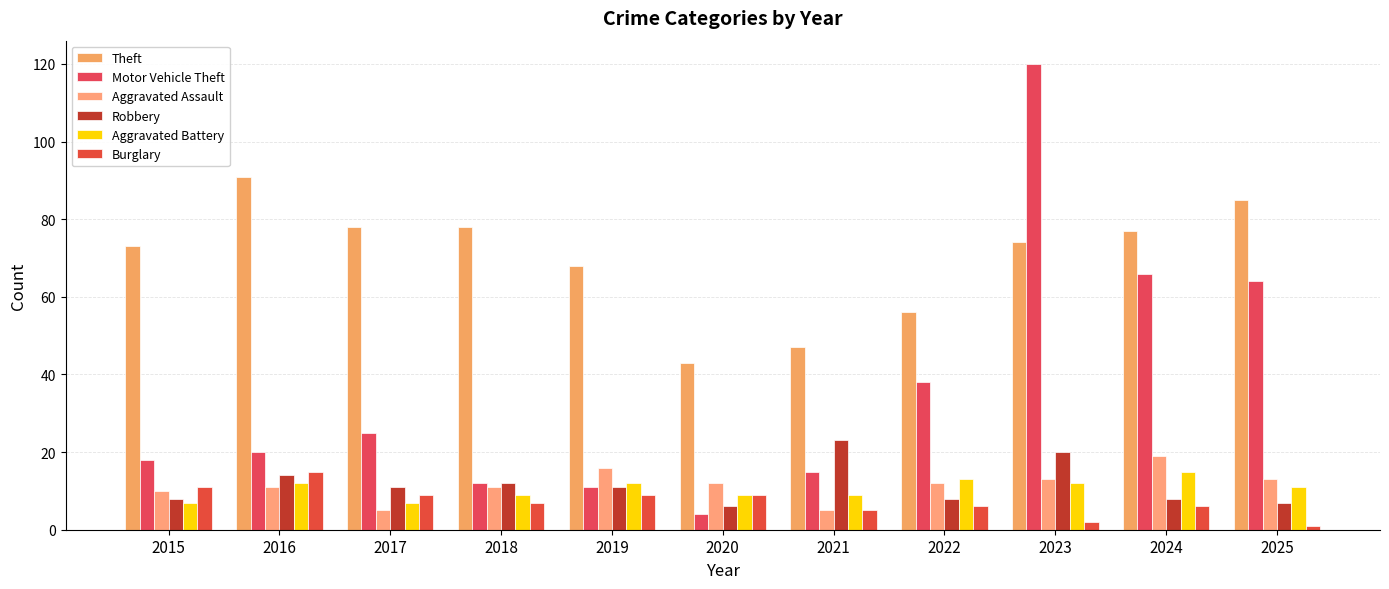

Which series has the largest total across all categories?

Theft